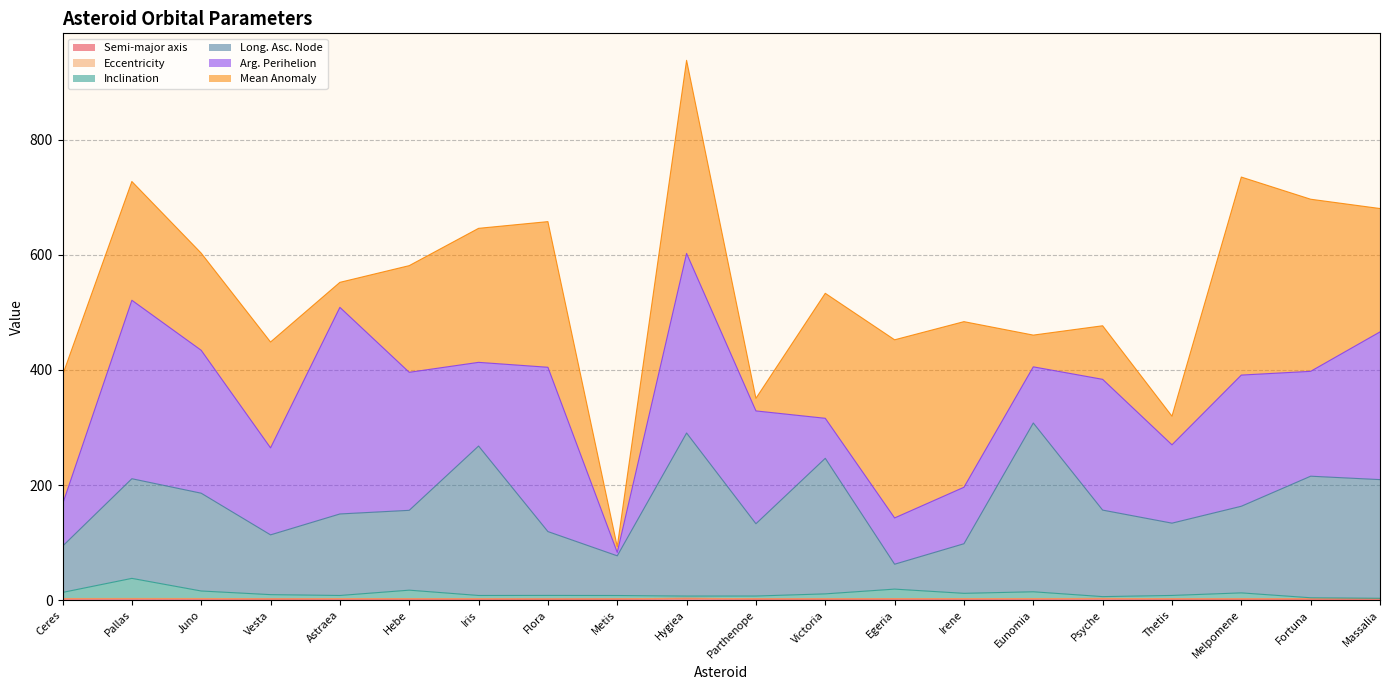

True or false: Semi-major axis has a value of 3.1 at Hygiea.

True